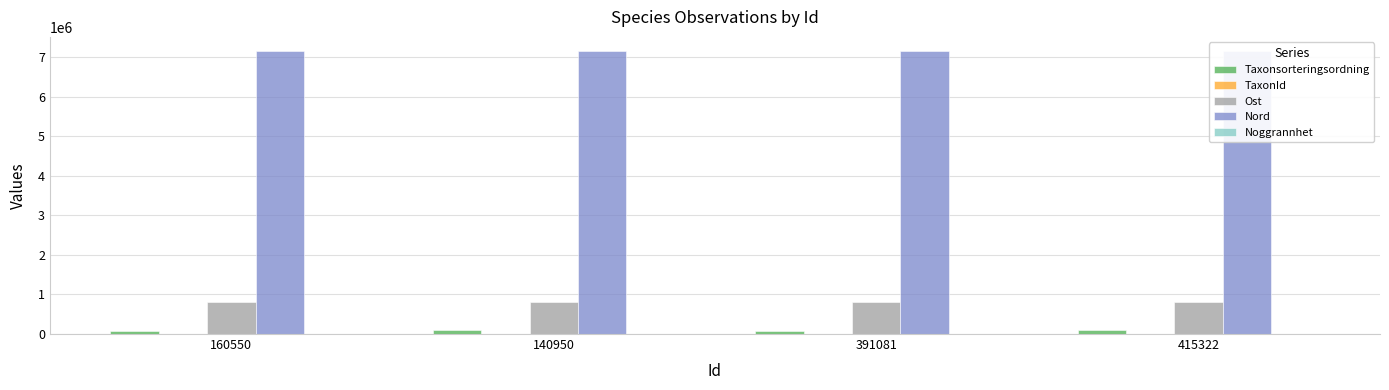

What is the label of the 2nd bar from the left?

140950